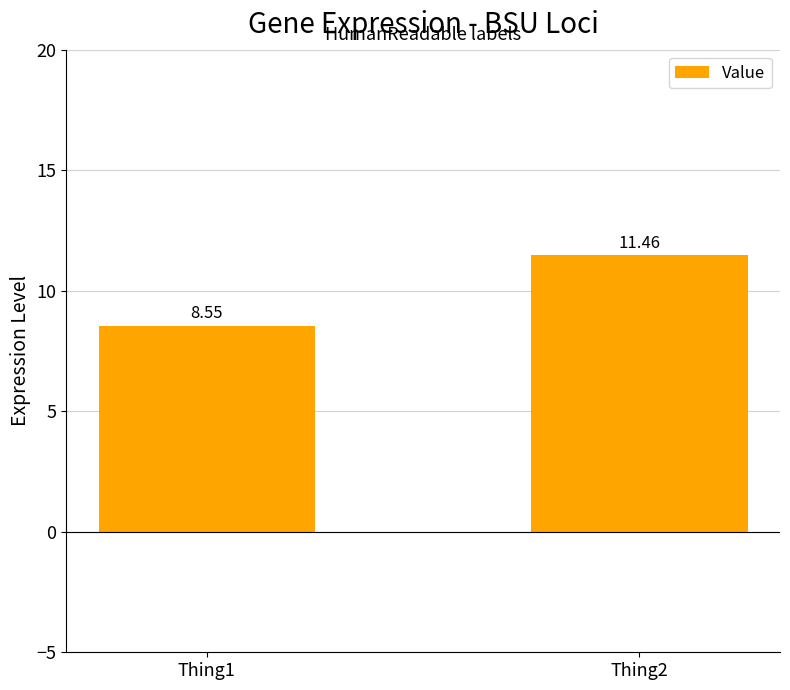

Rank the categories by value from highest to lowest.

Thing2, Thing1